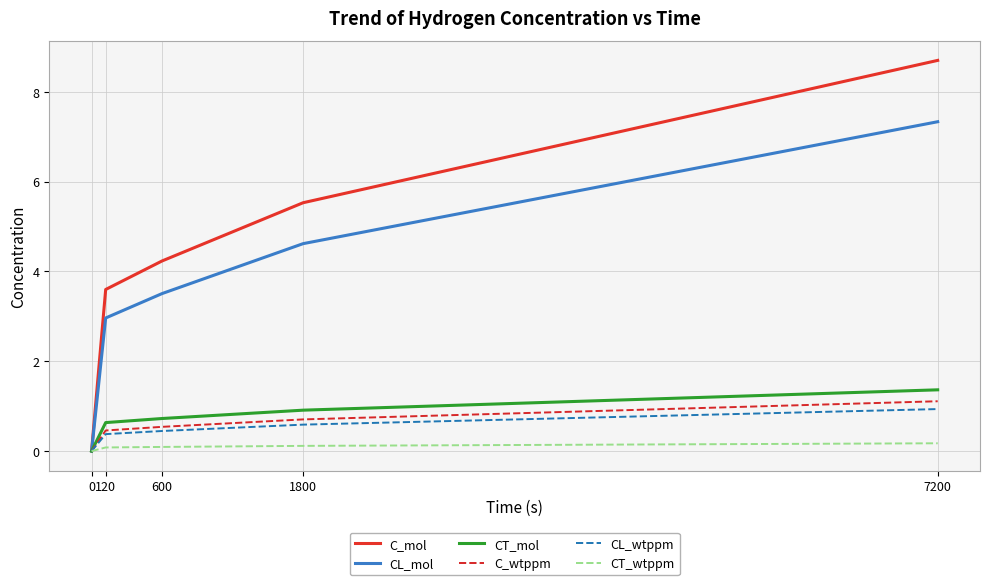

What is the difference between the CL_wtppm values at 120 and 0?

0.4